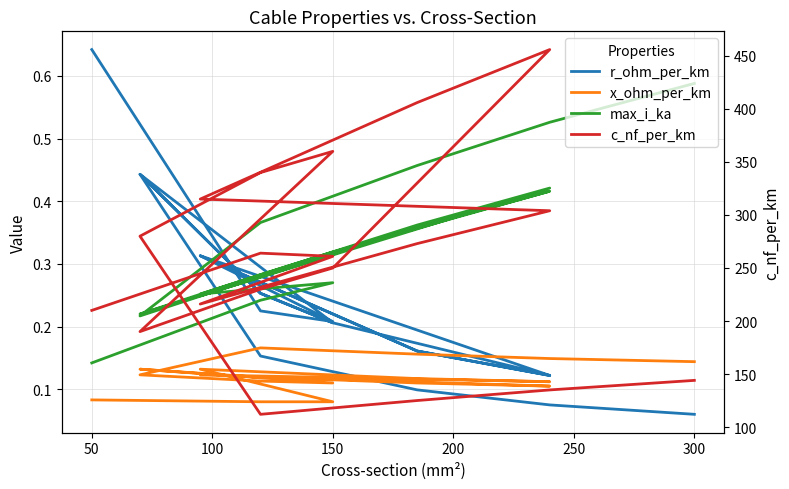

What is the sum of all x_ohm_per_km values?

2.3